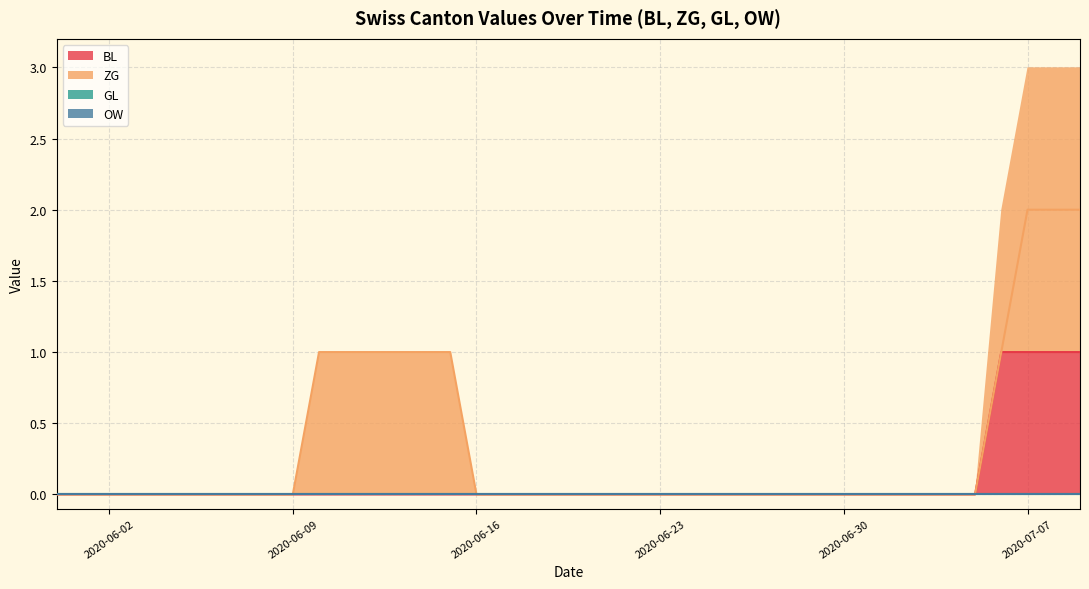

Is it true that ZG equals 0 at 2020-06-02?

True